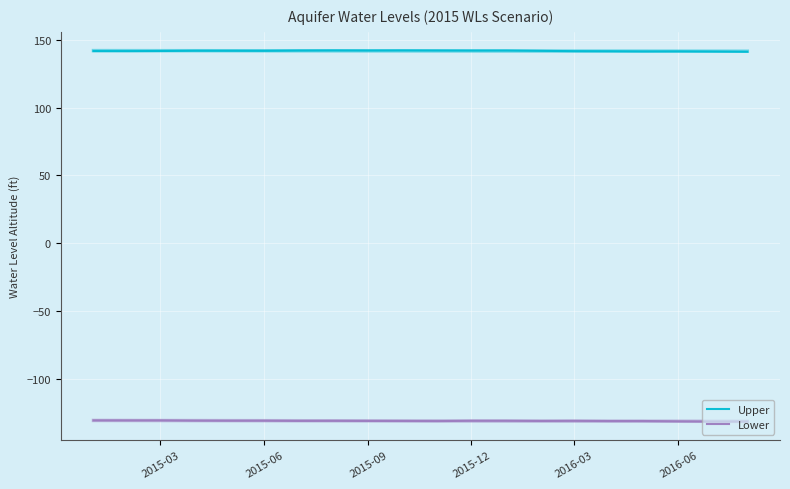

True or false: Lower has a value of -229.4 at 2015-12.

False